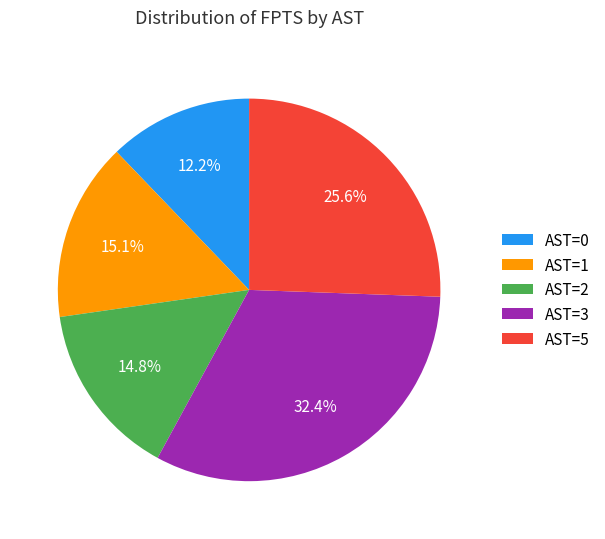

Do AST=1 and AST=3 together represent more than half of the pie?

No